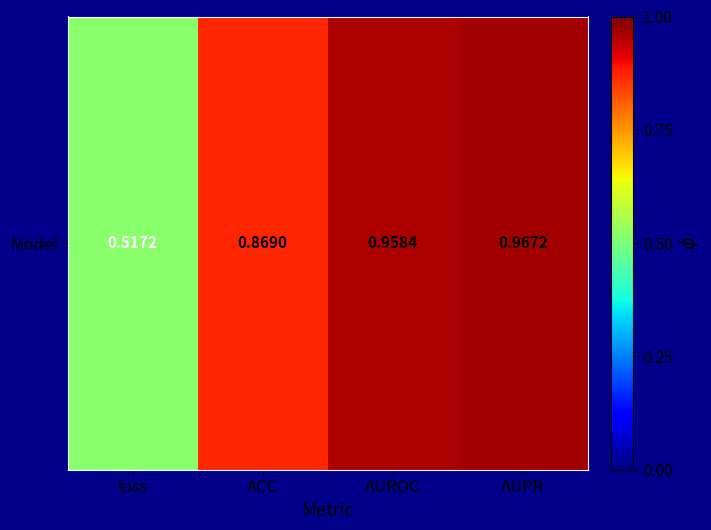

Is it true that the value at loss is 0.7?

False